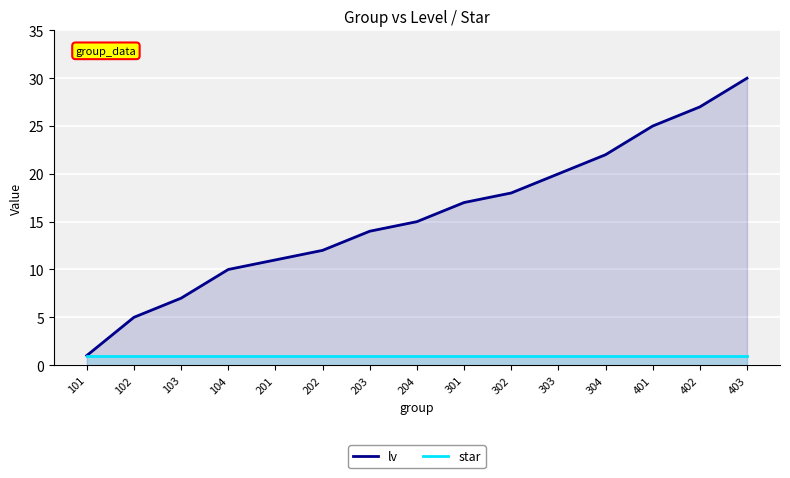

True or false: star and lv intersect in this chart.

False